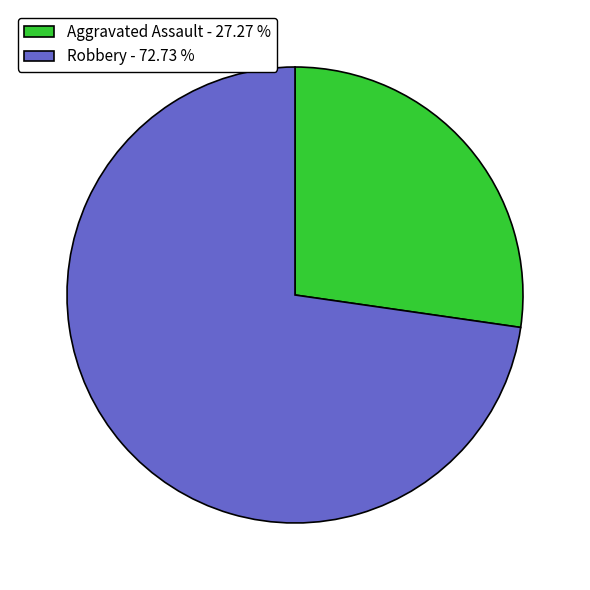

Rank the categories by value from highest to lowest.

Robbery, Aggravated Assault